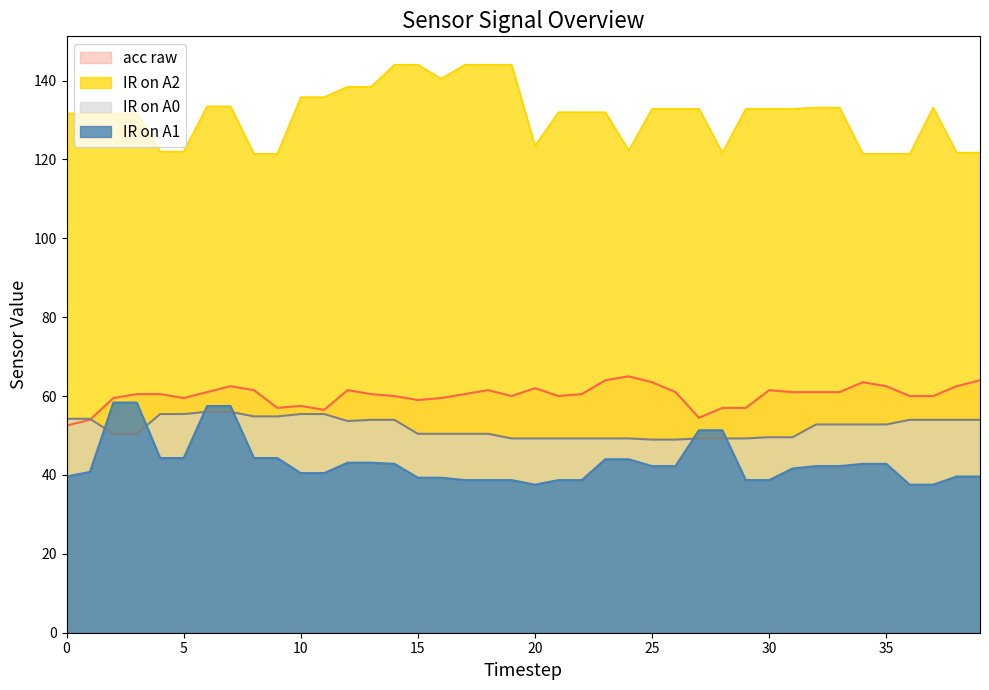

List the series in order of their peak value, lowest first.

IR on A0, IR on A1, acc raw, IR on A2